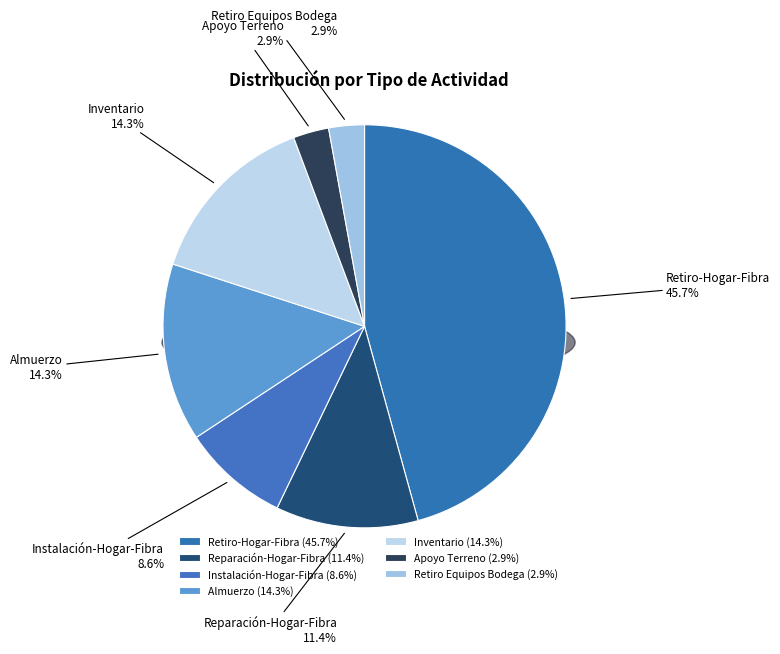

The Apoyo Terreno slice represents 3% of the pie. True or false?

True